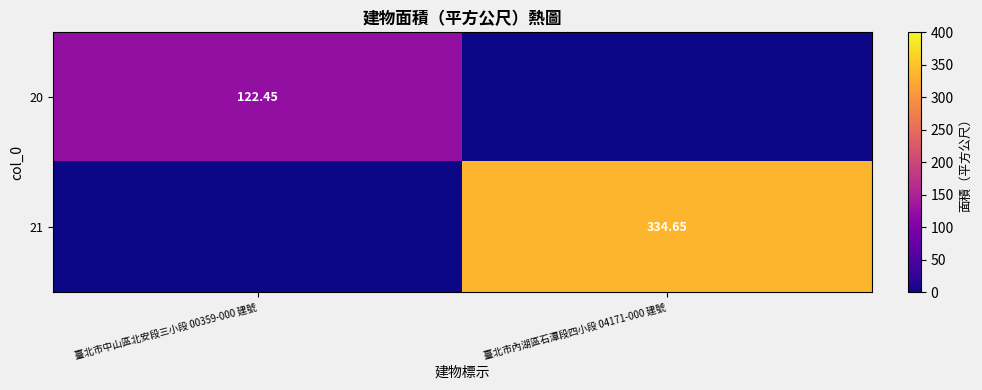

What is the total value across all series at 臺北市內湖區石潭段四小段 04171-000 建號?

334.6